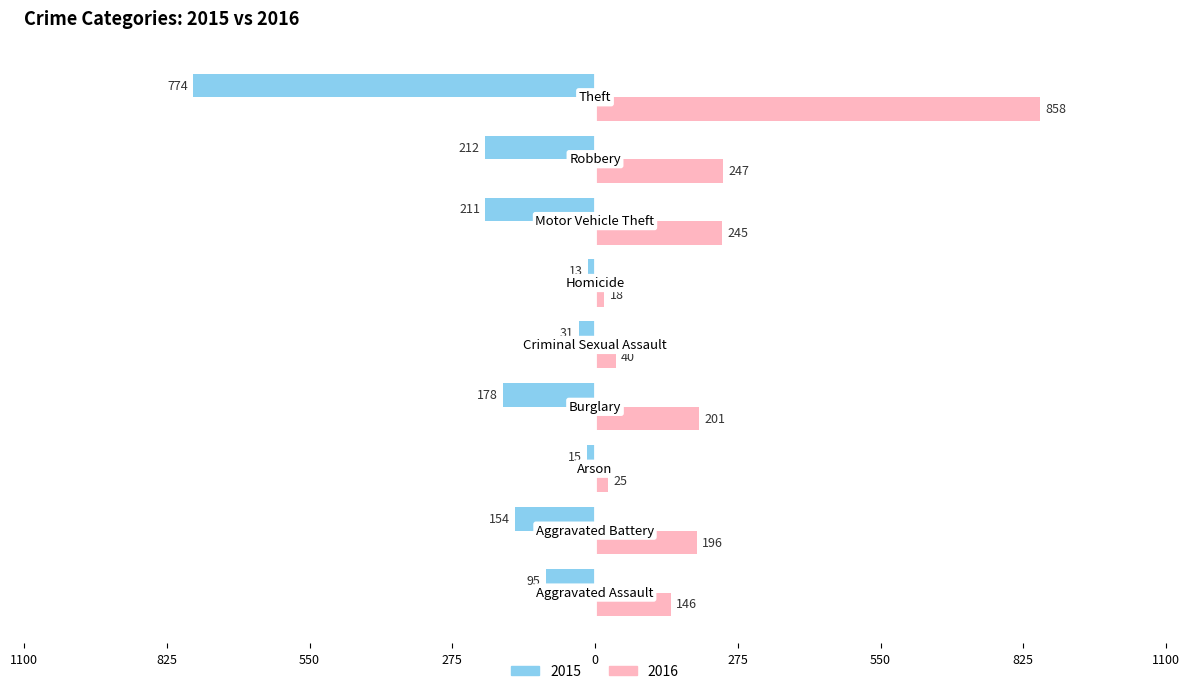

What is the label of the 3rd bar from the left?

Arson